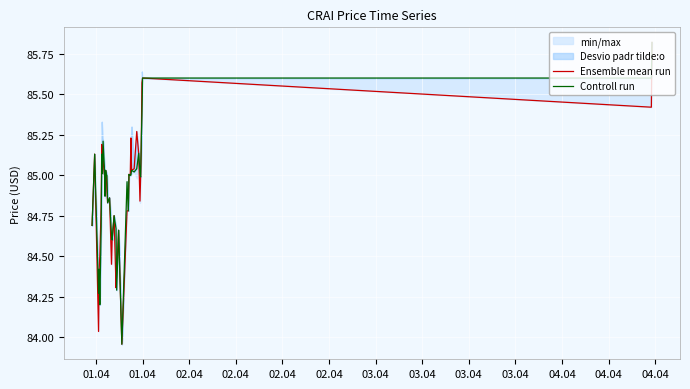

What is the maximum value for Ensemble mean run?

85.8